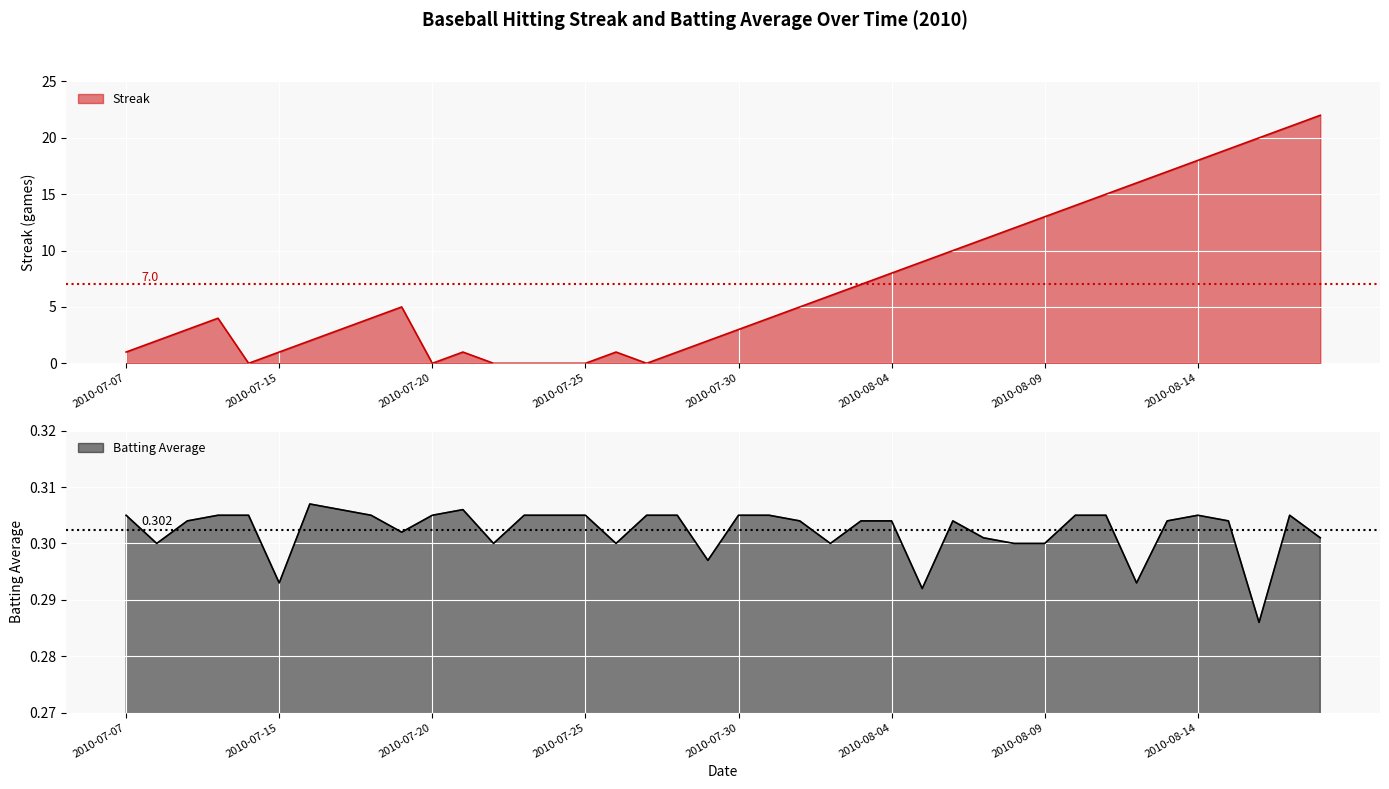

True or false: Batting Average1 has a value of 0.3 at 2010-07-15.

True